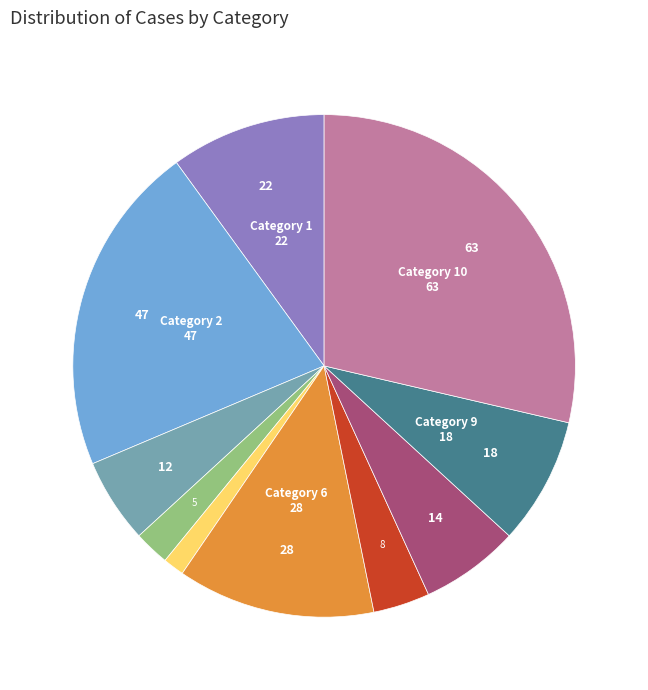

Does any single category account for the majority?

No